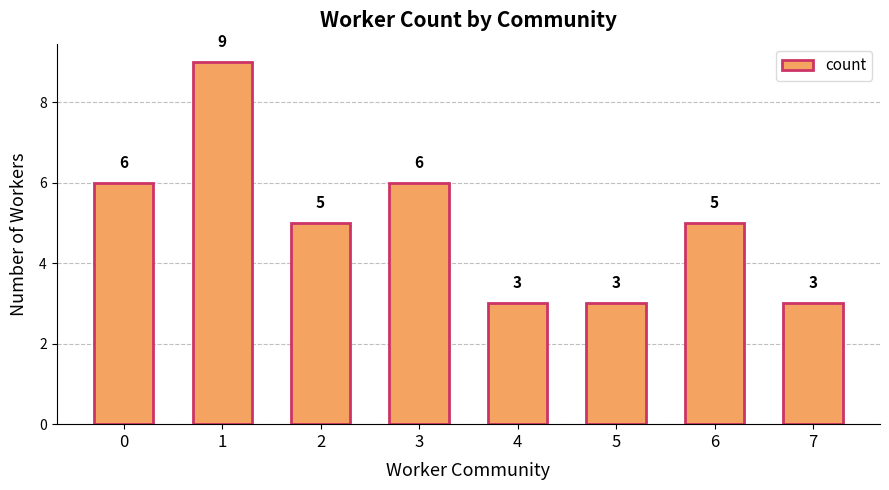

Reading left to right, list all the values displayed in this chart.

0=6	1=9	2=5	3=6	4=3	5=3	6=5	7=3